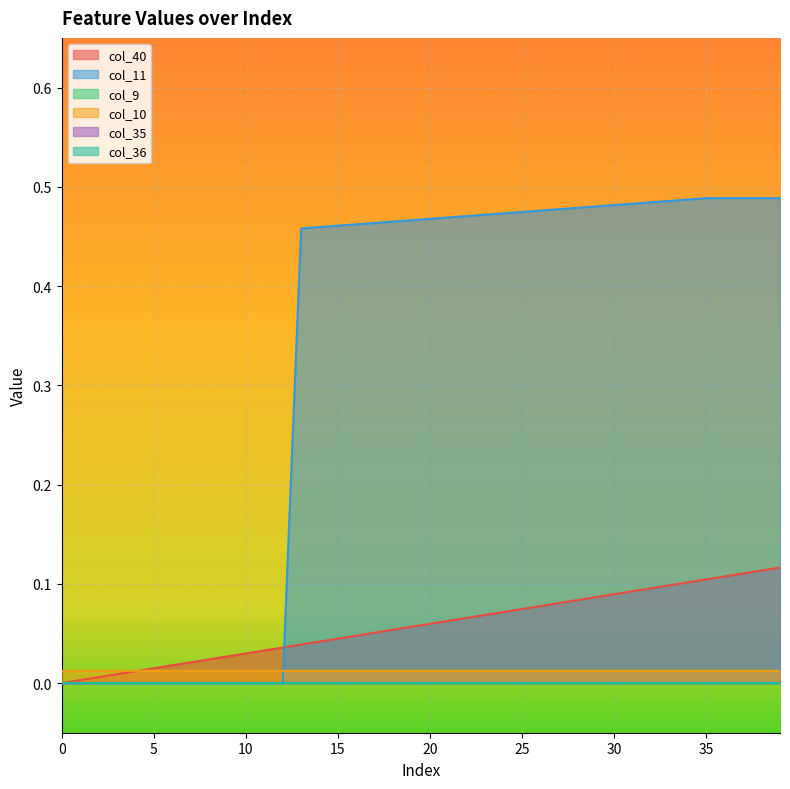

Does the chart display data point markers on the line(s)?

No